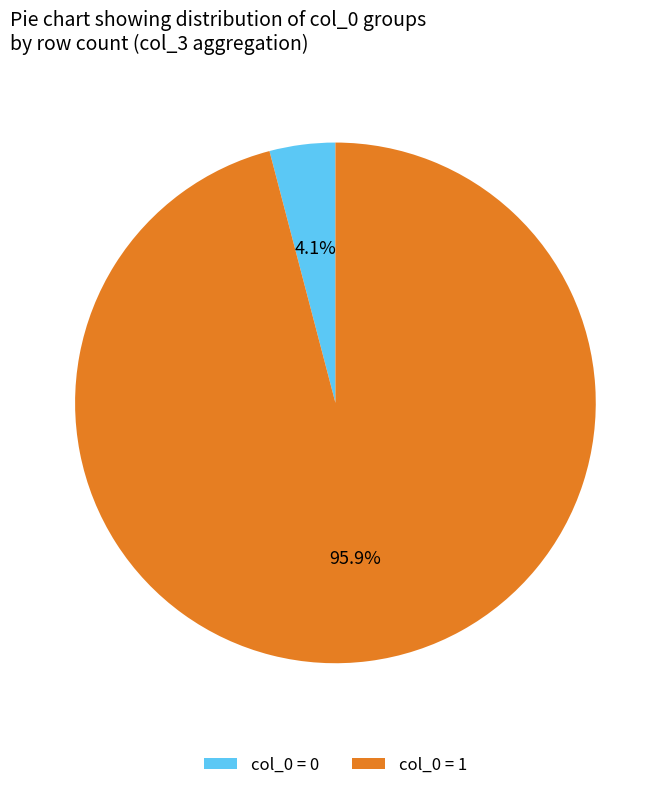

What percentage is NOT represented by col_0 = 1?

4.1%